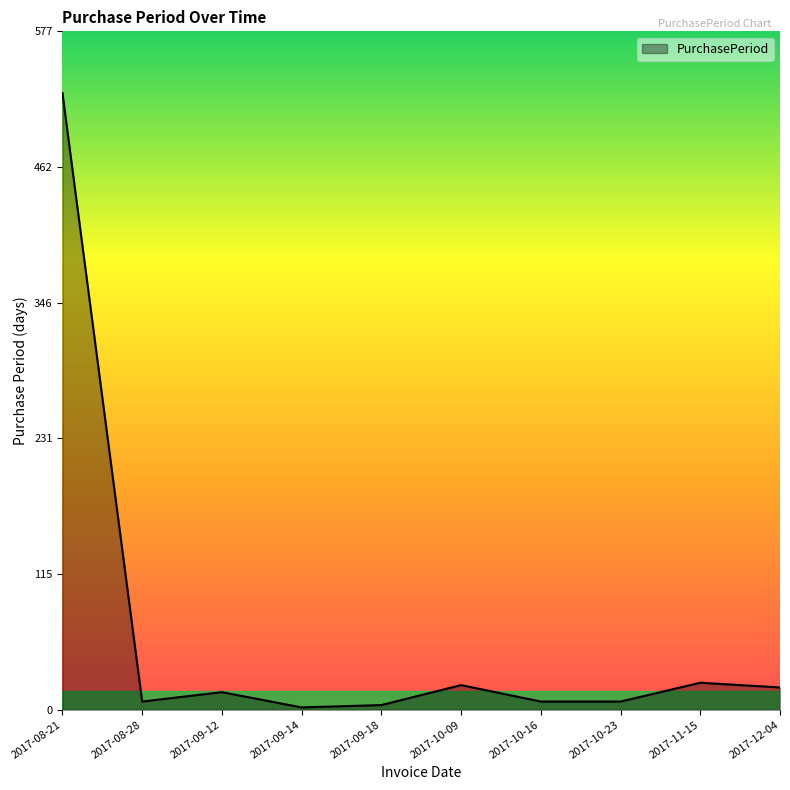

Which has a higher value, 2017-10-09 or 2017-08-21?

2017-08-21